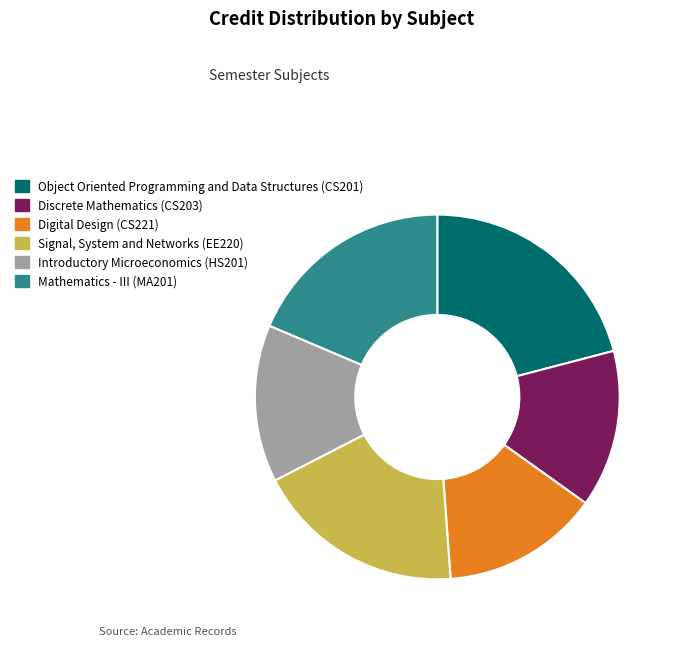

Is the sum of Signal, System and Networks (EE220) and Discrete Mathematics (CS203) greater than half?

No